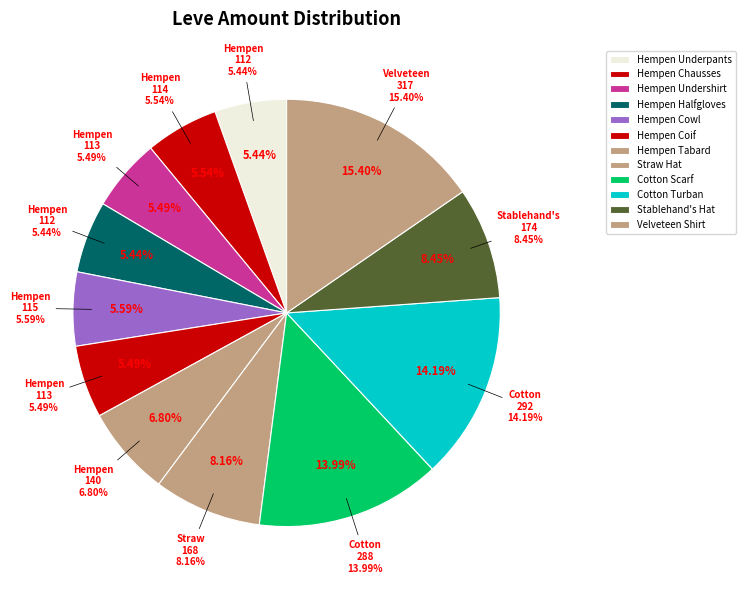

Does Velveteen Shirt account for over 50% of the chart?

No